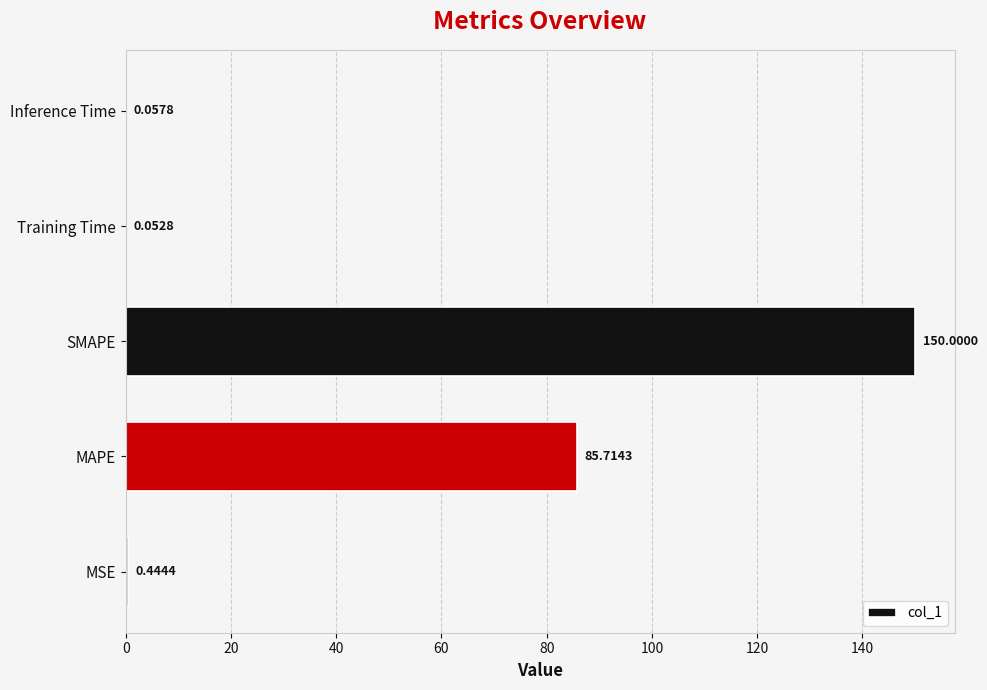

Where is the data nearest to the value 75?

MAPE